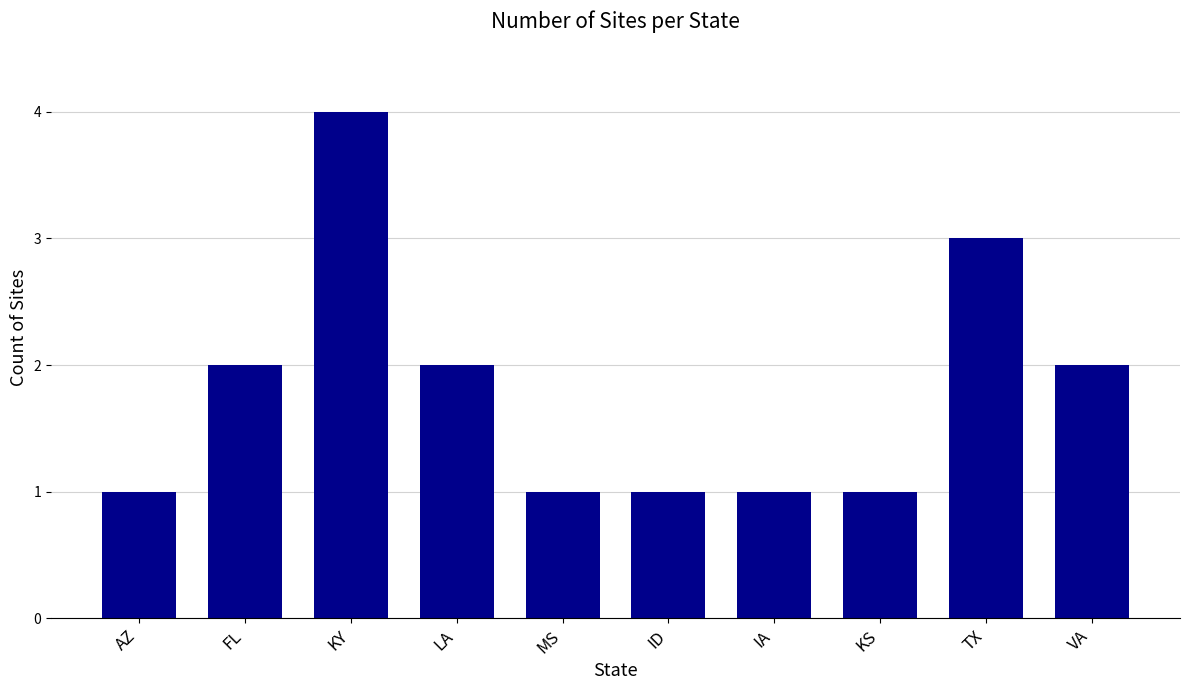

Which category has the highest value across all series?

KY